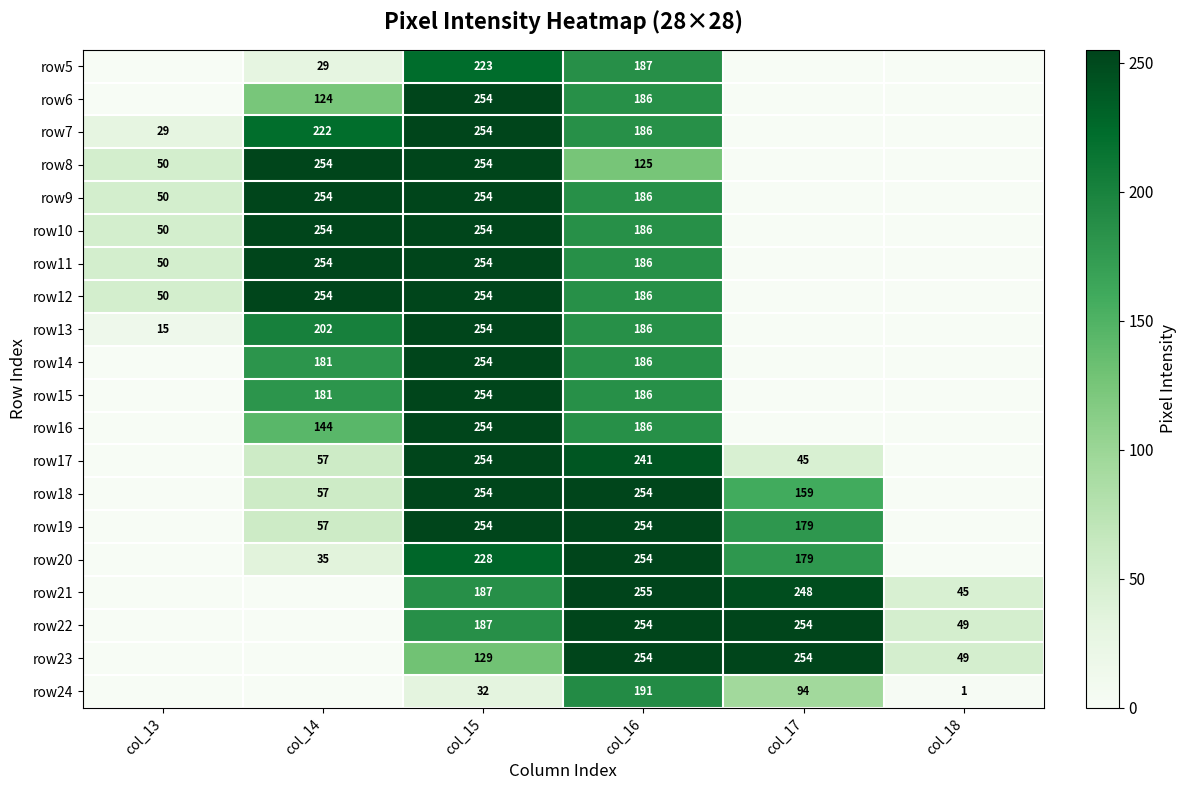

Is it true that row5 equals 187 at col_16?

True